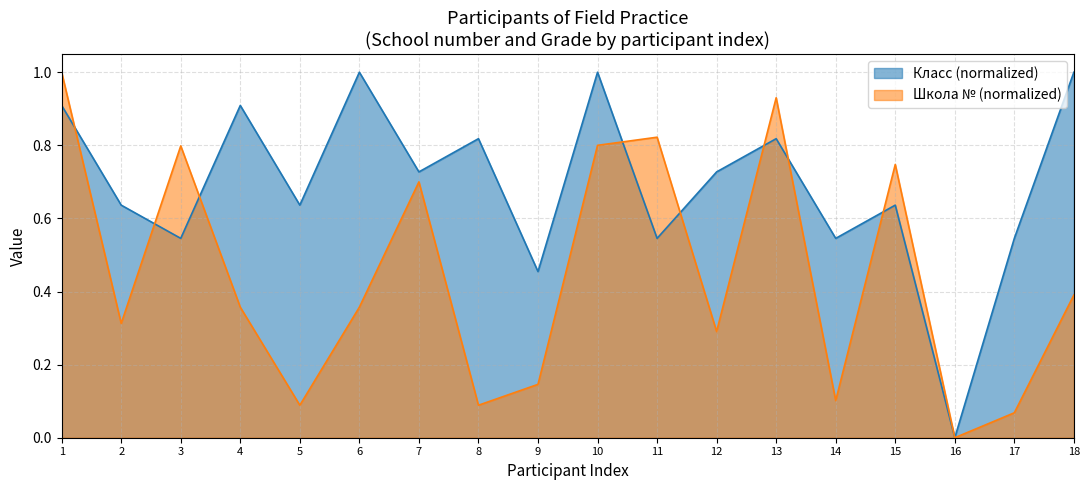

How many interior local peaks does the Школа (number) series have?

5